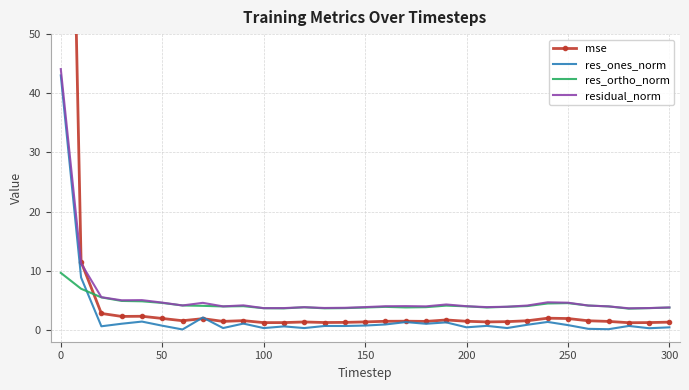

True or false: res_ones_norm has a value of 0.7 at 50.

True